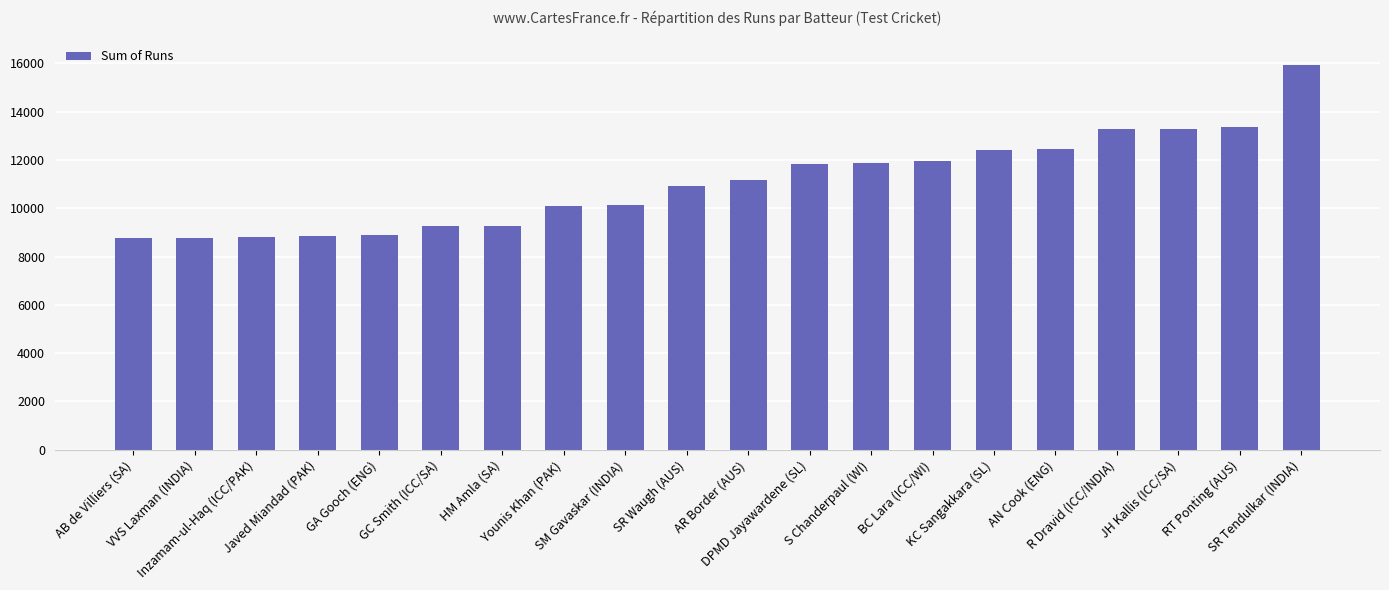

What is the value of the 12th bar from the left?

11814